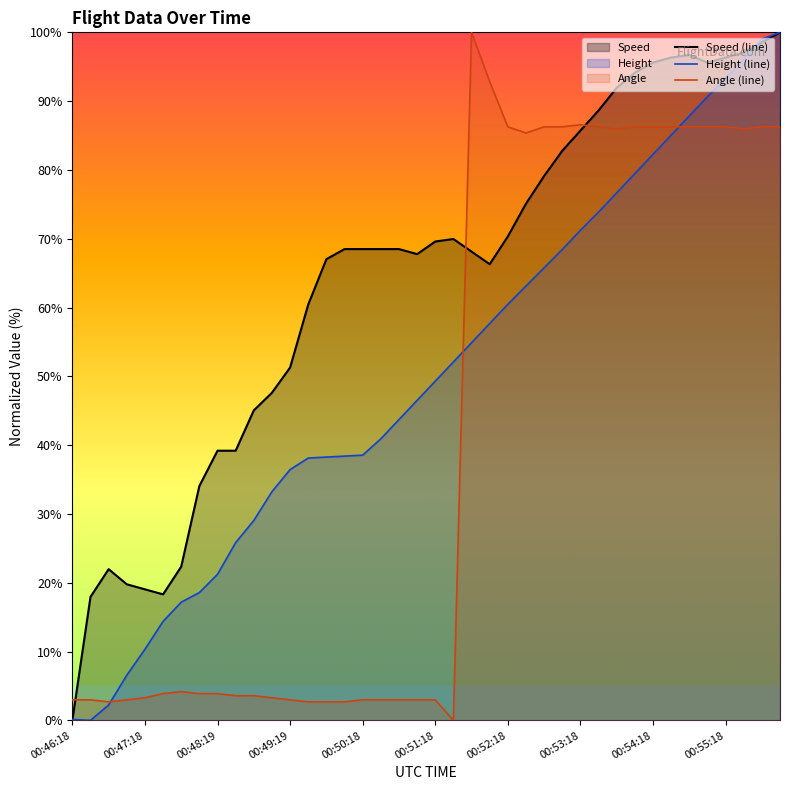

What is the maximum value shown in the chart?

100.0